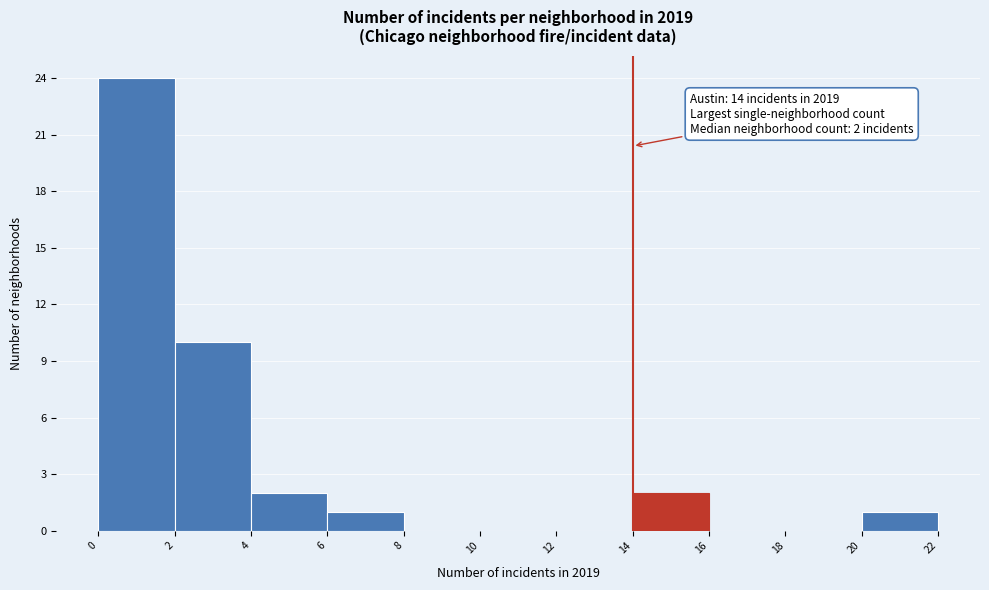

Which range on the x-axis has the tallest bar?

0 to 2